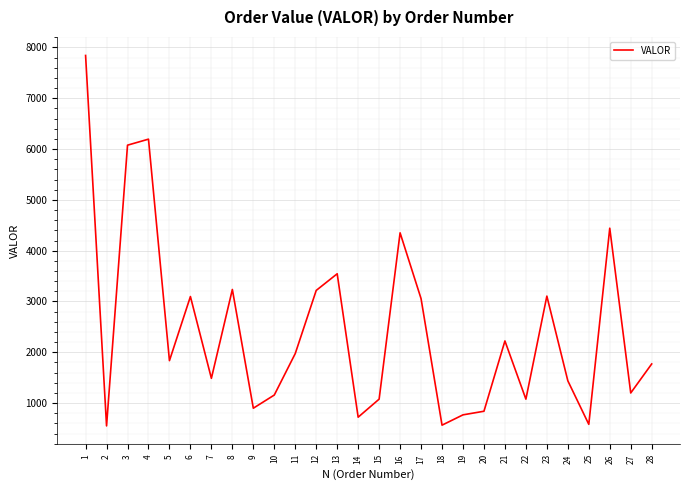

What is the minimum value shown in the chart?

550.8